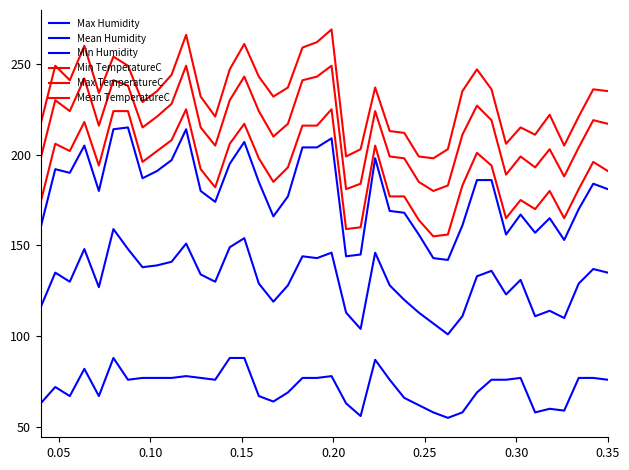

Reading right to left, extract all data points from this chart.

Max Humidity: 76	77	77	59	60	58	77	76	76	69	58	55	58	62	66	76	87	56	63	78	77	77	69	64	67	88	88	76	77	78	77	77	77	76	88	67	82	67	72	63
Mean Humidity: 135	137	129	110	114	111	131	123	136	133	111	101	107	113	120	128	146	104	113	146	143	144	128	119	129	154	149	130	134	151	141	139	138	148	159	127	148	130	135	116
Min Humidity: 181	184	170	153	165	157	167	156	186	186	161	142	143	156	168	169	198	145	144	209	204	204	177	166	185	207	195	174	180	214	197	191	187	215	214	180	205	190	192	160
Min TemperatureC: 191	196	181	165	180	170	175	165	194	201	183	156	155	164	177	177	205	160	159	225	216	216	193	185	198	217	206	182	192	225	208	202	196	224	224	194	218	202	206	174
Max TemperatureC: 217	219	204	188	203	193	199	189	219	227	211	183	180	185	198	199	224	184	181	249	243	241	217	210	224	243	230	205	215	249	228	221	215	238	241	216	242	224	230	198
Mean TemperatureC: 235	236	221	205	222	211	215	206	236	247	235	203	198	199	212	213	237	203	199	269	262	259	237	232	243	261	247	221	232	266	244	235	229	249	254	234	260	241	249	217